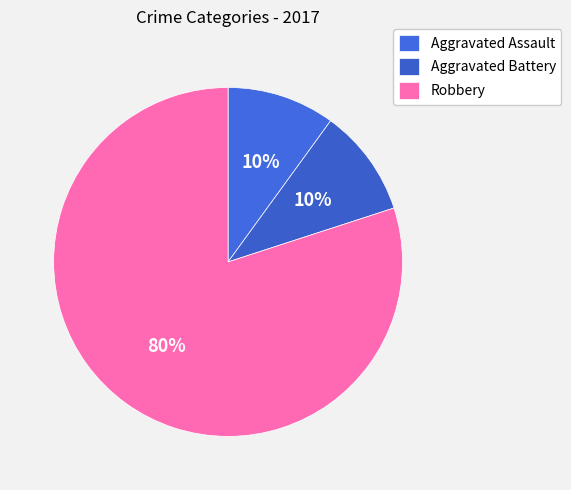

To the nearest percent, what portion does Aggravated Assault represent?

10%